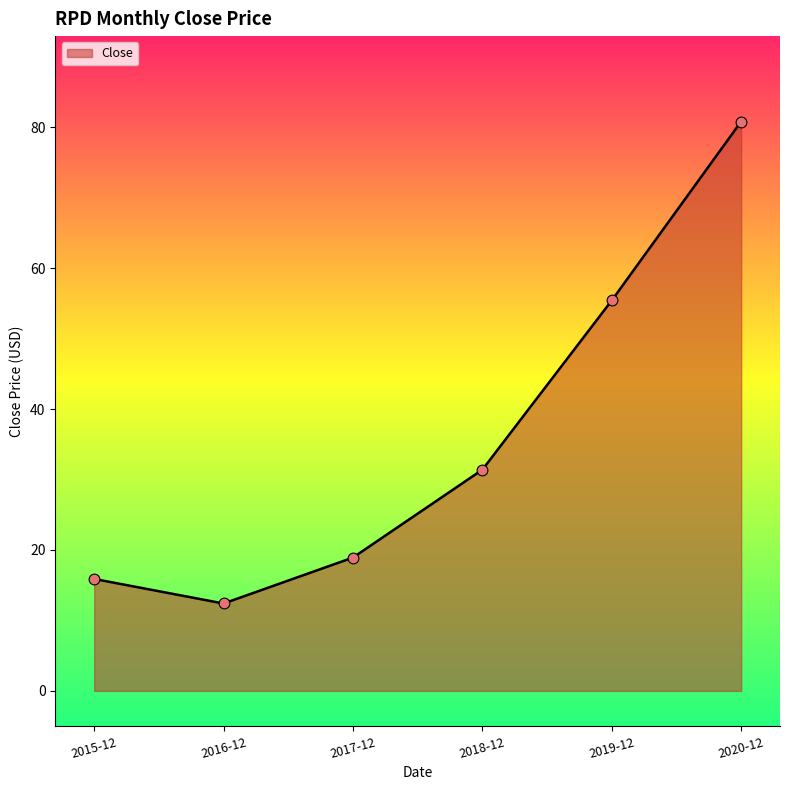

What is the change in value from 2018-12 to 2019-12?

+24.0